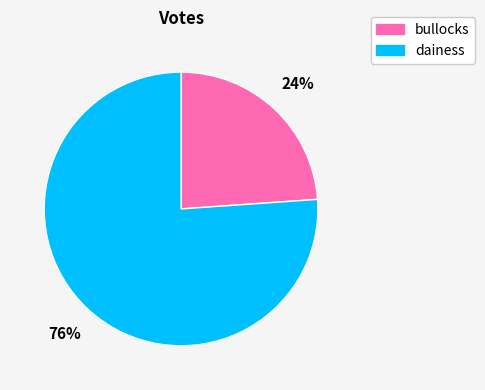

Rank the categories by value from highest to lowest.

dainess, bullocks